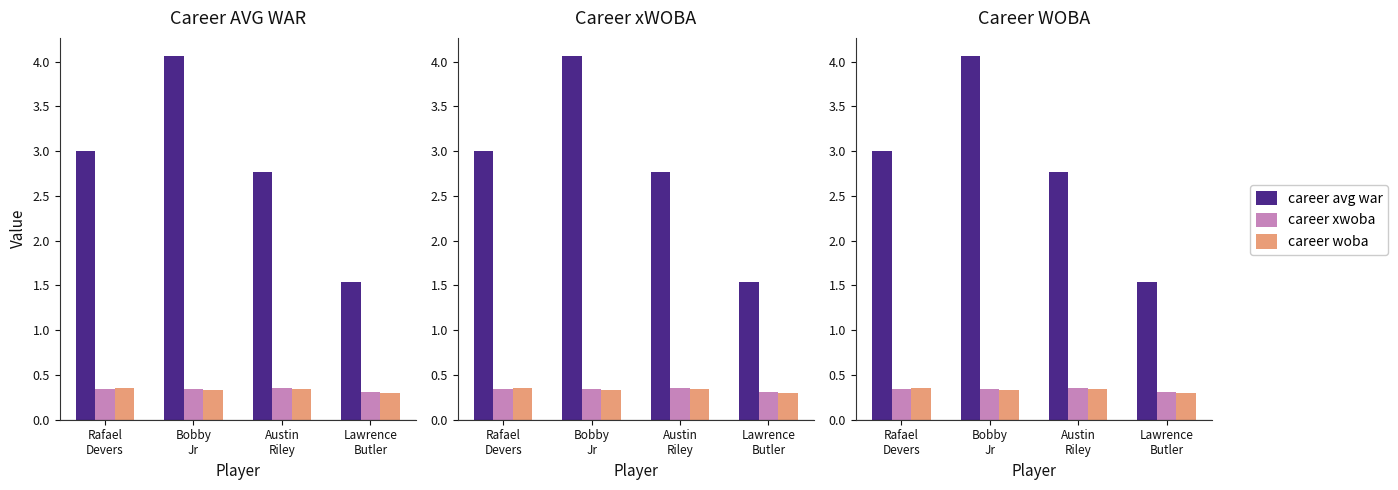

Rank the series at Bobby
Jr from lowest to highest value.

career woba, career xwoba, career avg war